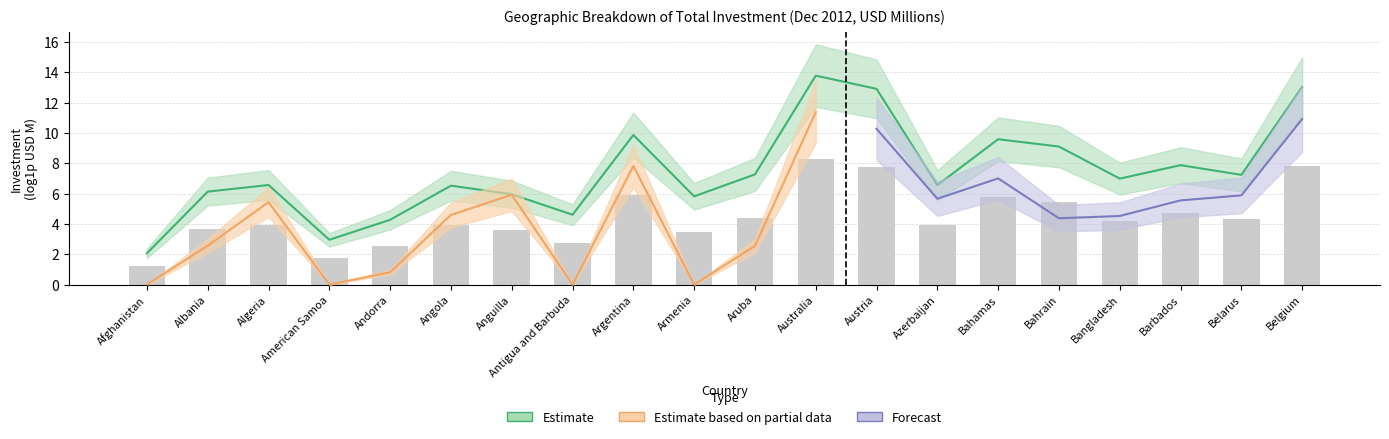

List the labels in order of value, smallest first.

Afghanistan, American Samoa, Andorra, Antigua and Barbuda, Armenia, Anguilla, Albania, Angola, Azerbaijan, Algeria, Bangladesh, Belarus, Aruba, Barbados, Bahrain, Bahamas, Argentina, Austria, Belgium, Australia